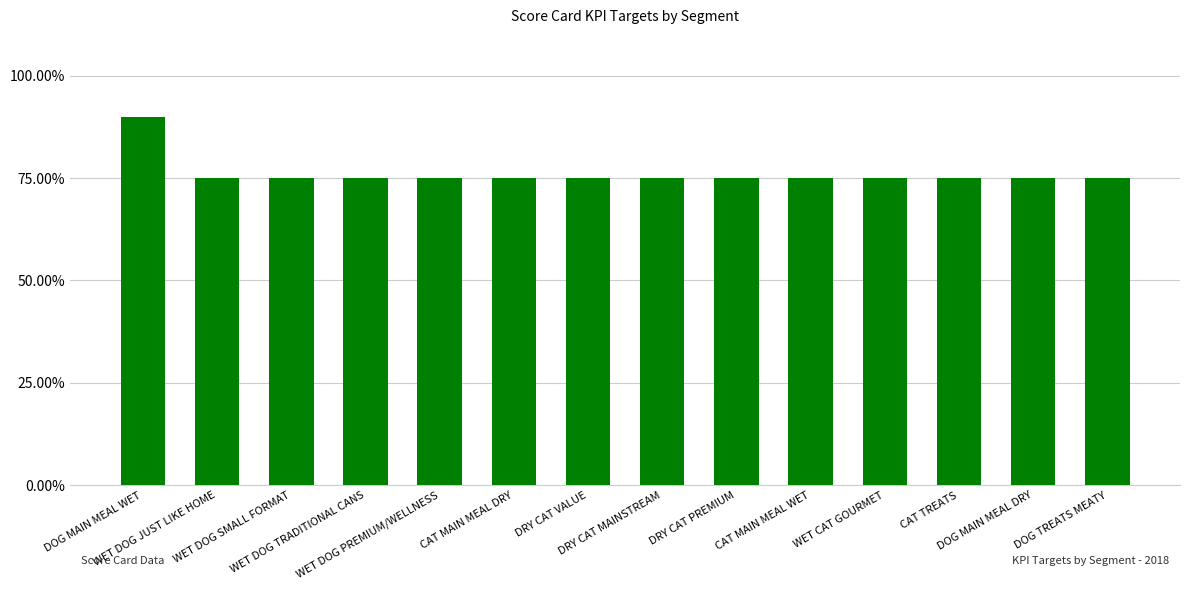

At which label is the value closest to 0?

WET DOG JUST LIKE HOME